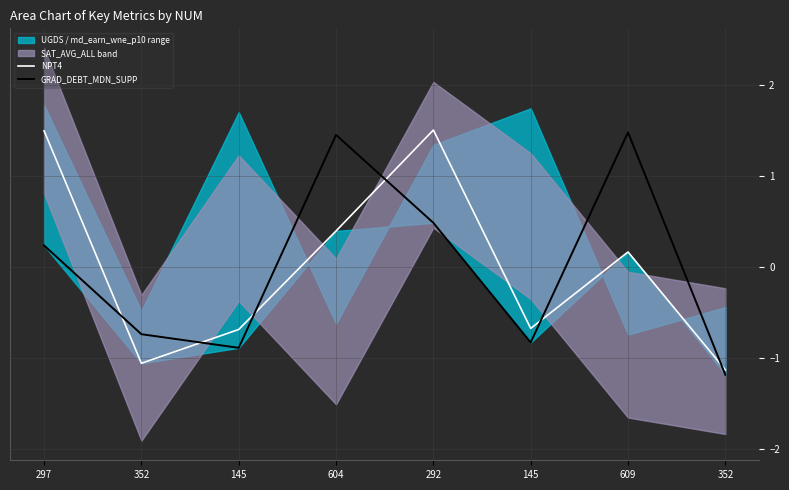

How many times do NPT4 and GRAD_DEBT_MDN_SUPP cross each other?

6